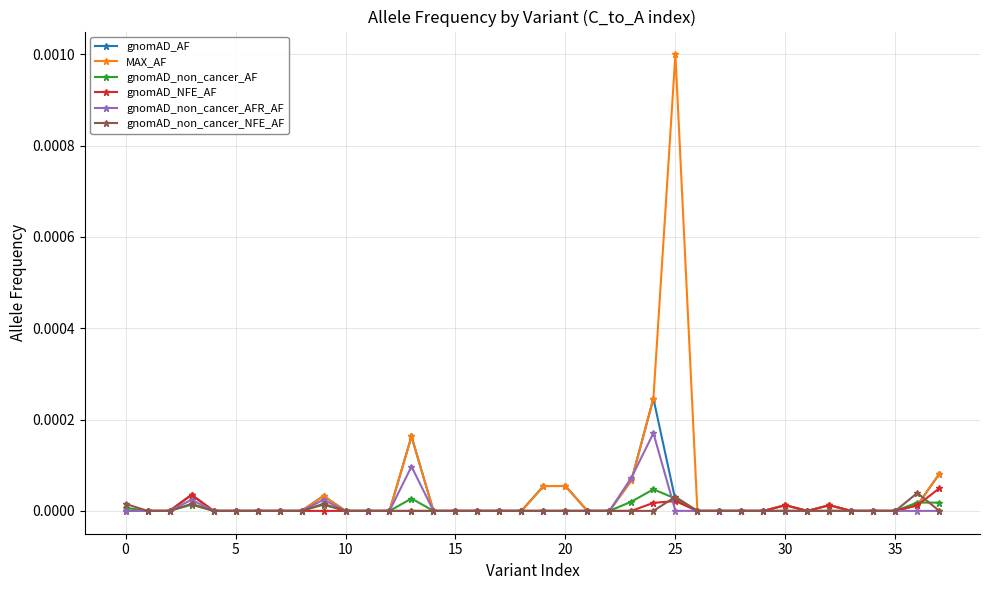

Which series has the largest range (max minus min)?

MAX_AF